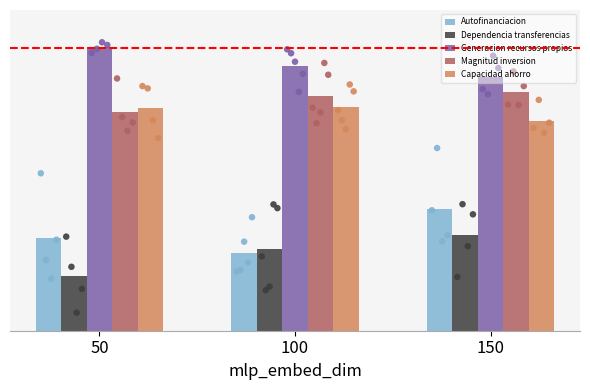

Is the value of Autofinanciacion at 50 greater than the value of Dependencia transferencias at 150?

No